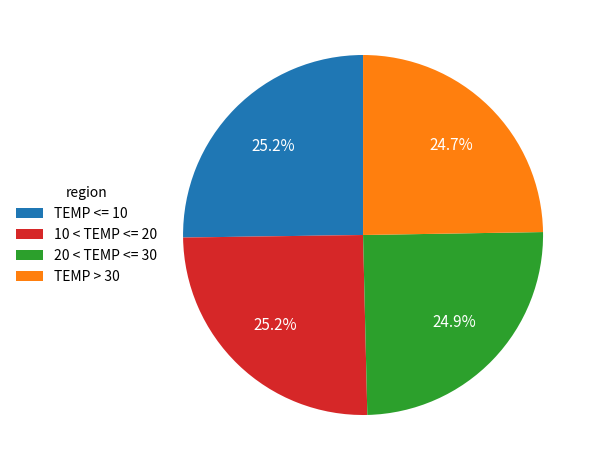

Is there any slice that represents more than half of the pie?

No